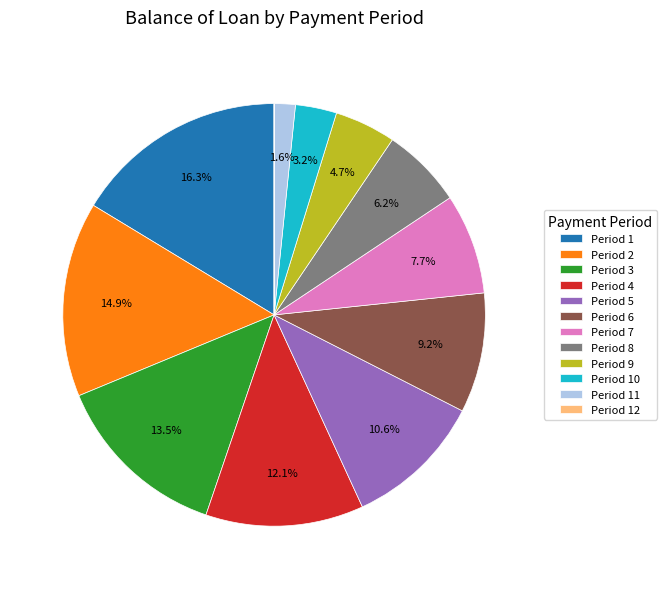

What portion of the pie excludes Period 1?

83.7%